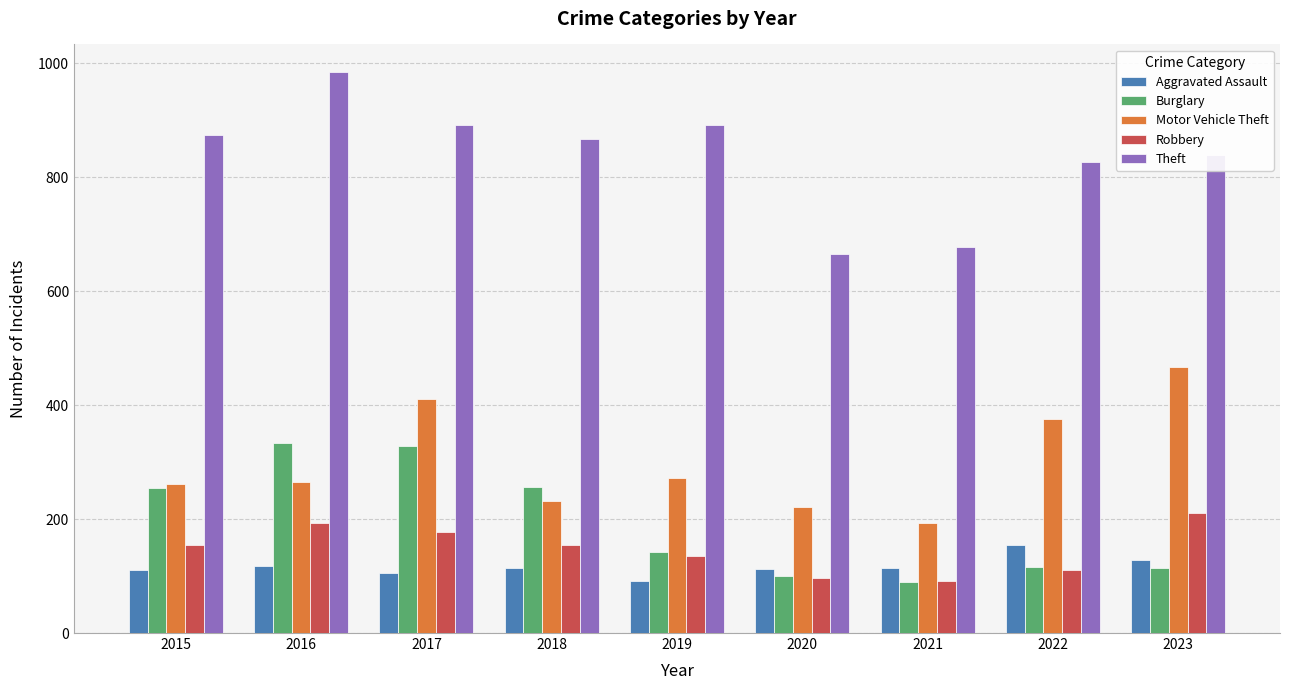

What is the spread (max minus min) of values at 2022?

716